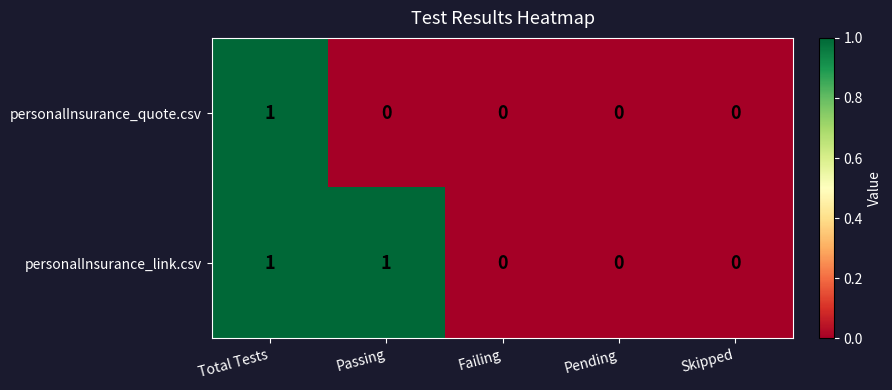

How many categories are shown in the chart?

5